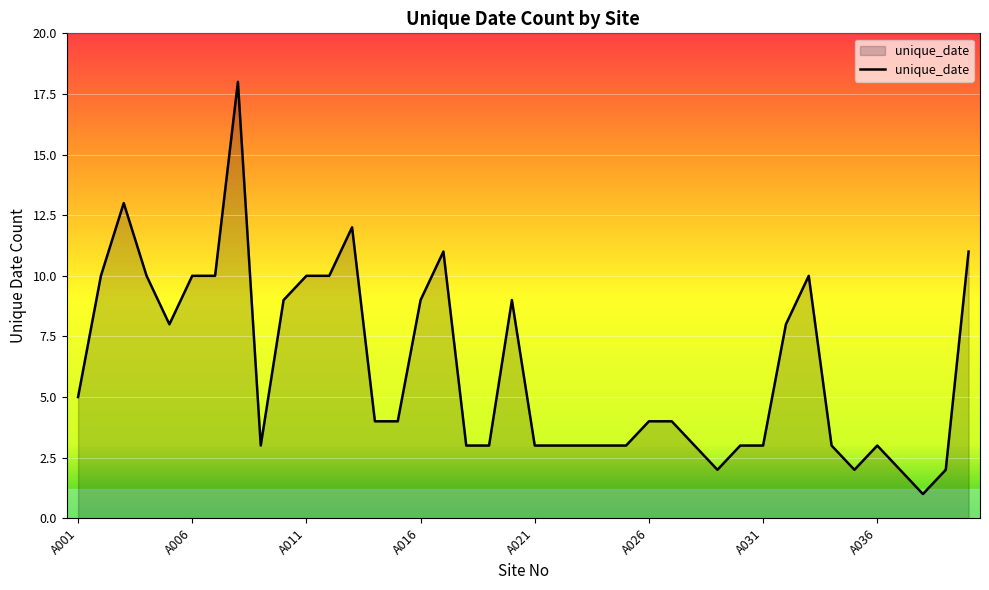

What is the greatest value displayed?

18